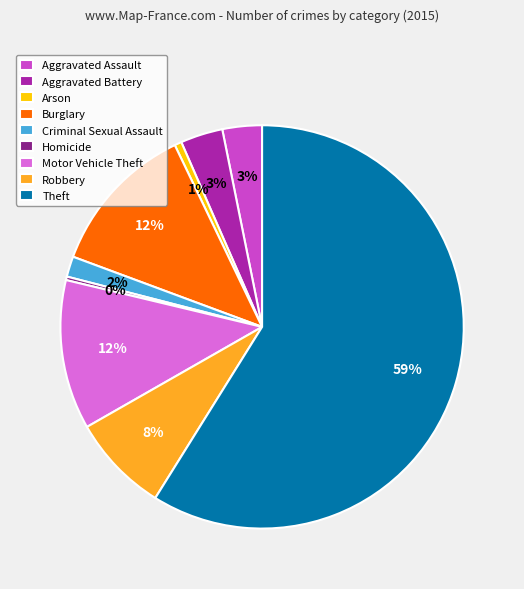

To the nearest percent, what percentage of the pie is Theft?

59%